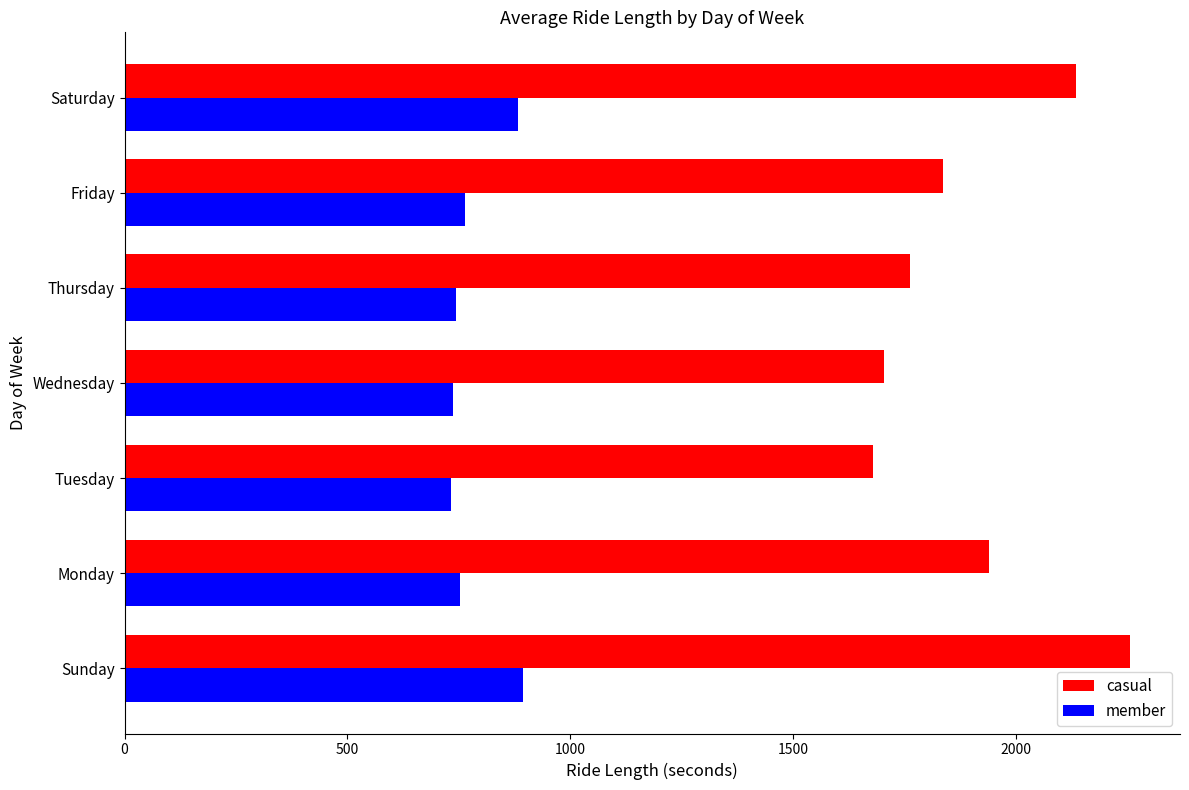

What is the minimum value for casual?

1679.0